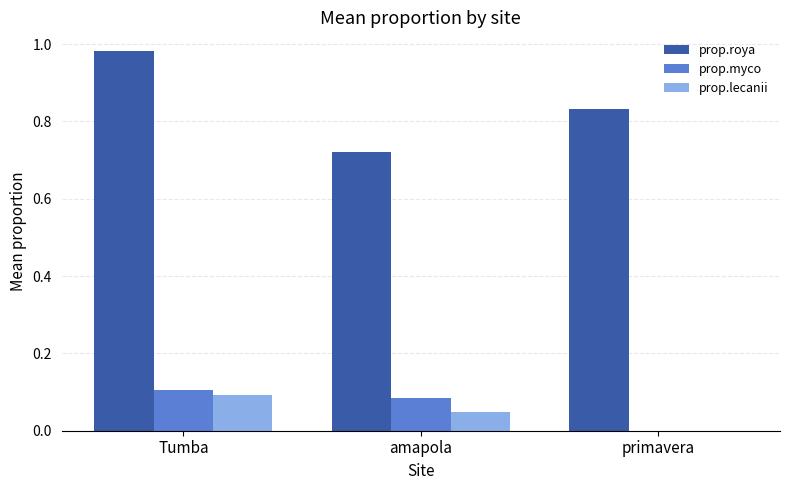

What is the total value across all series at Tumba?

1.2